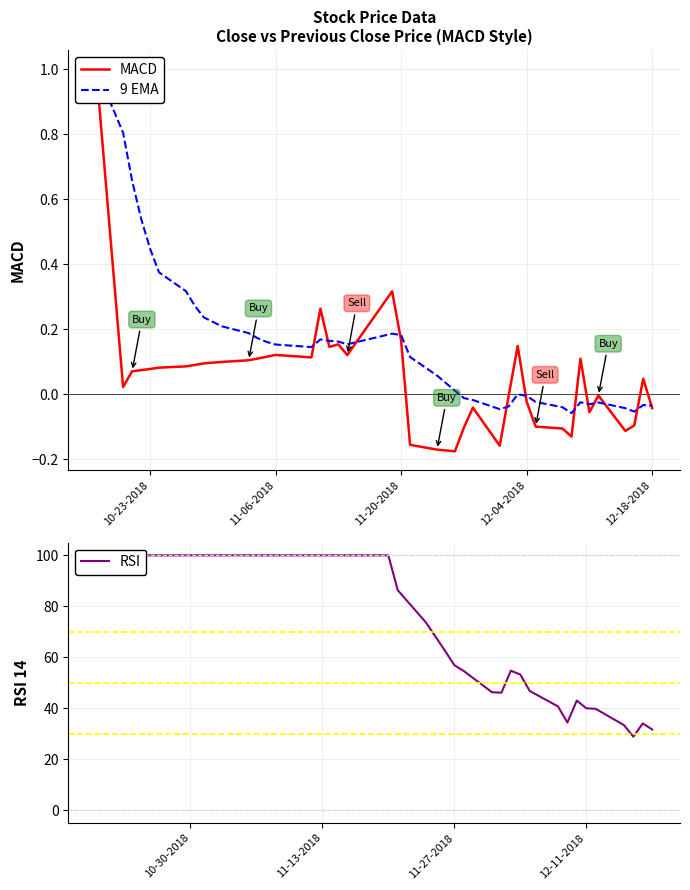

How many values in RSI are above zero?

39